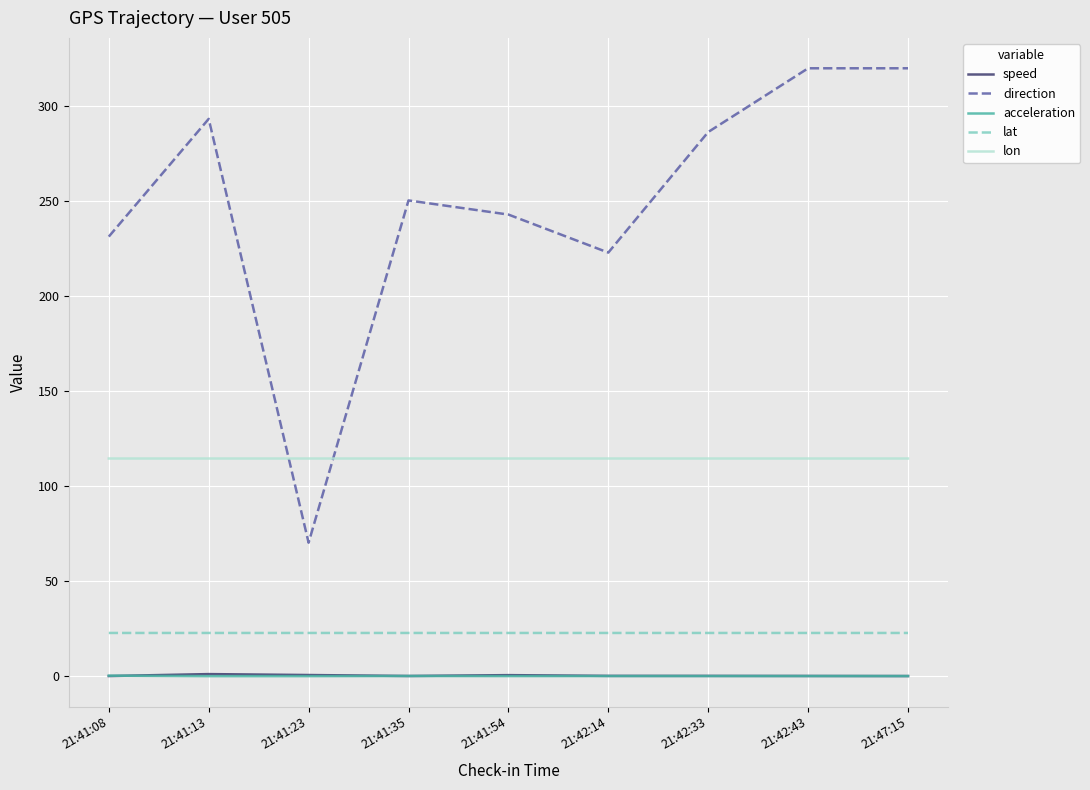

What is the average value of the lat series?

22.7